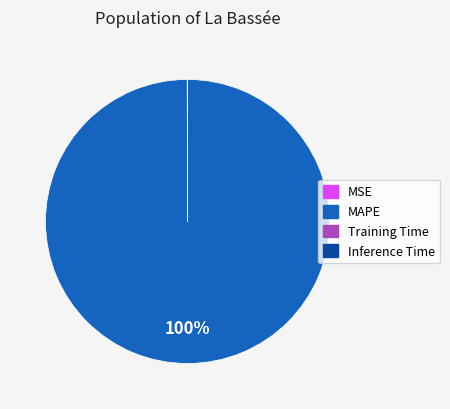

To the nearest percent, what percentage of the pie is MAPE?

100%